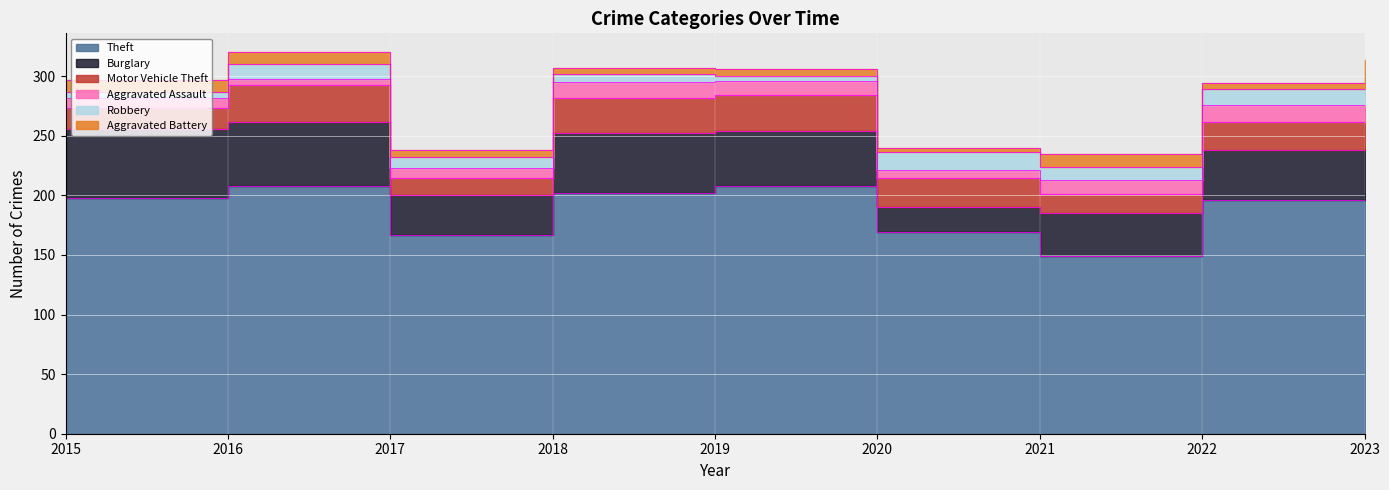

At which category is the sum across all series the highest?

2016